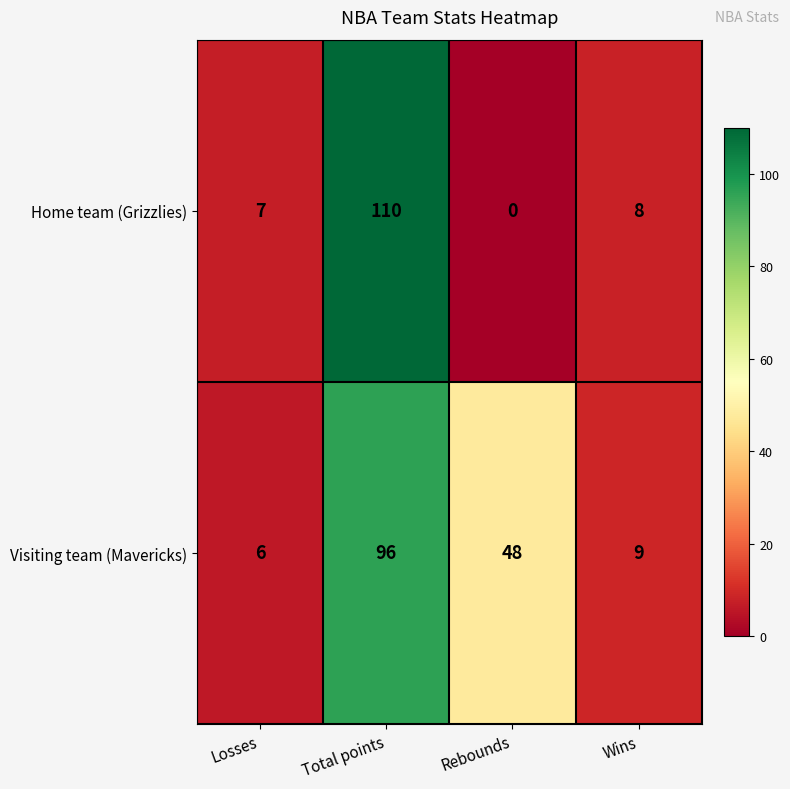

The Home team (Grizzlies) series shows 7 at Losses. True or false?

True